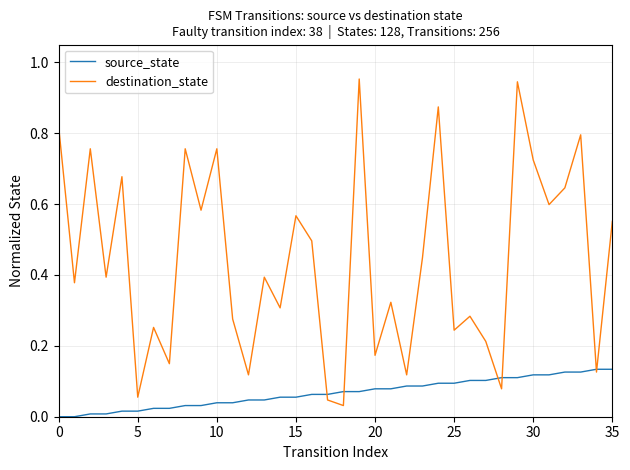

List the series in order of their peak value, lowest first.

source_state, destination_state